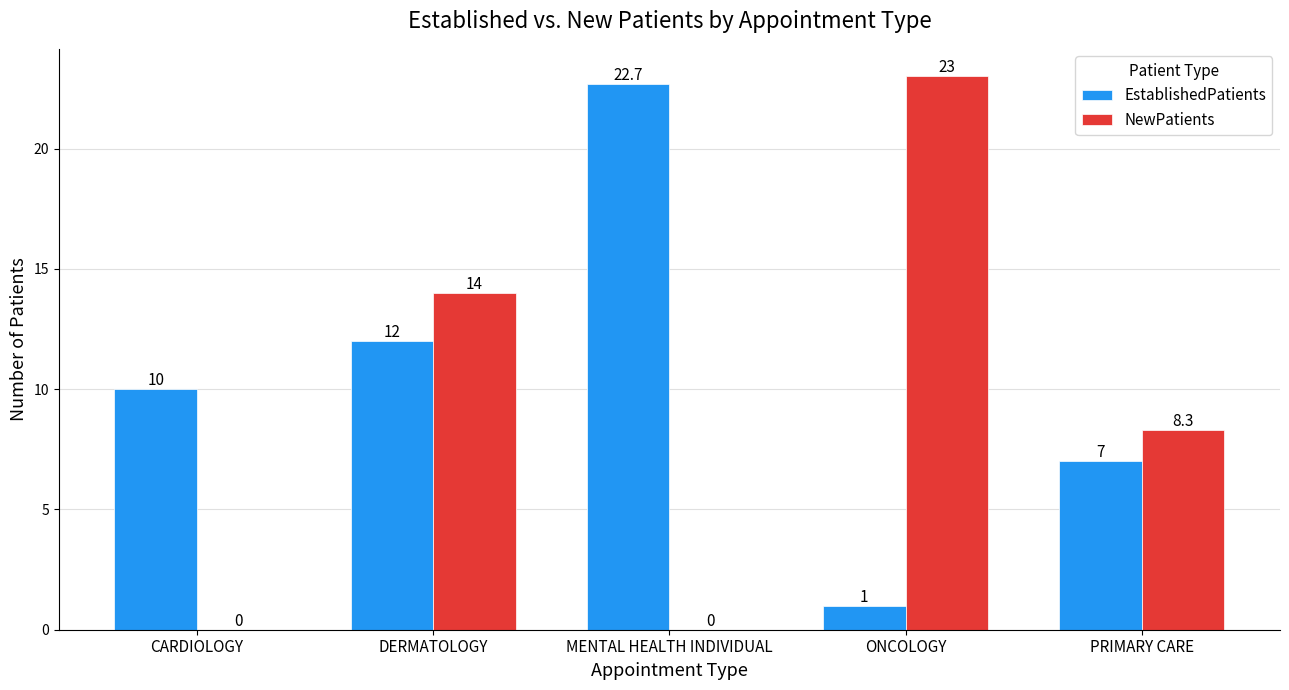

What is the highest value of the EstablishedPatients series?

22.7